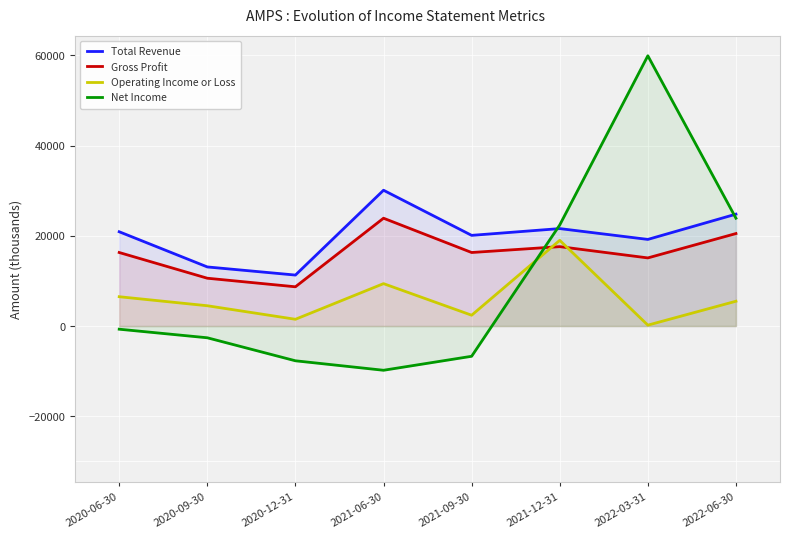

Between 2021-06-30 and 2021-09-30, which is larger?

2021-06-30